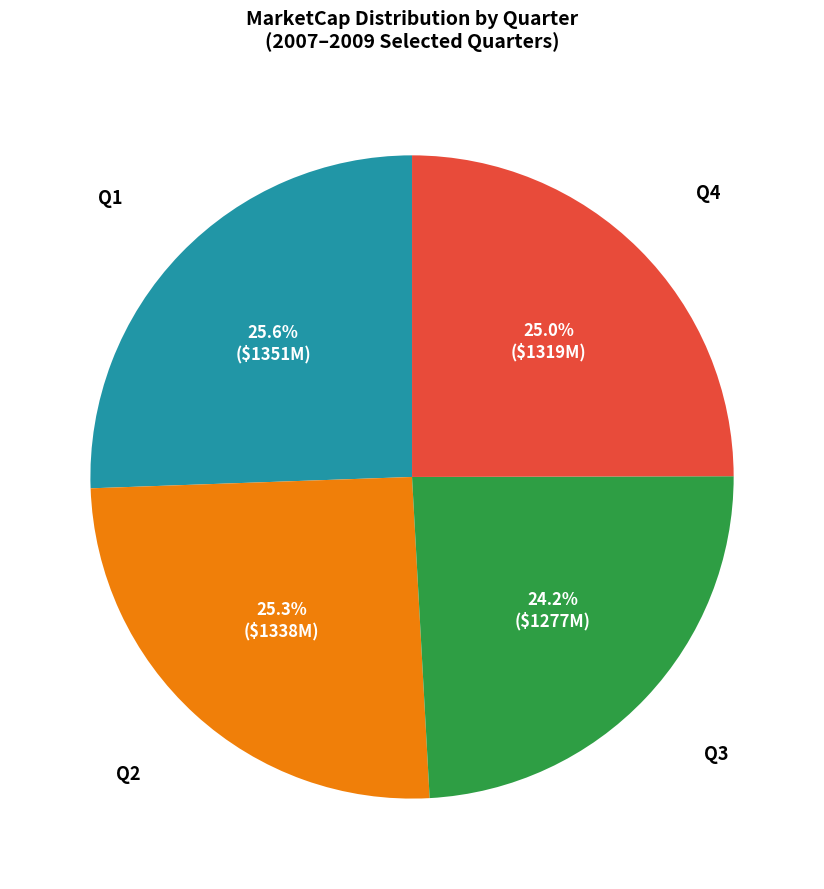

Is there a majority slice in this chart?

No